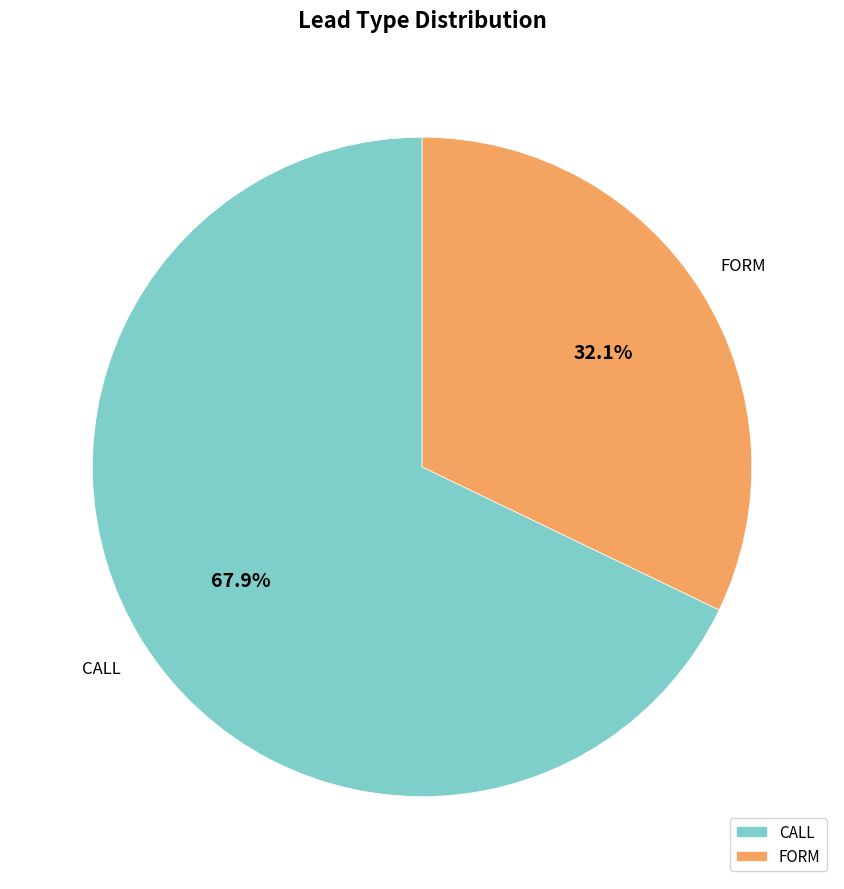

To the nearest percent, what is the average slice percentage?

50%